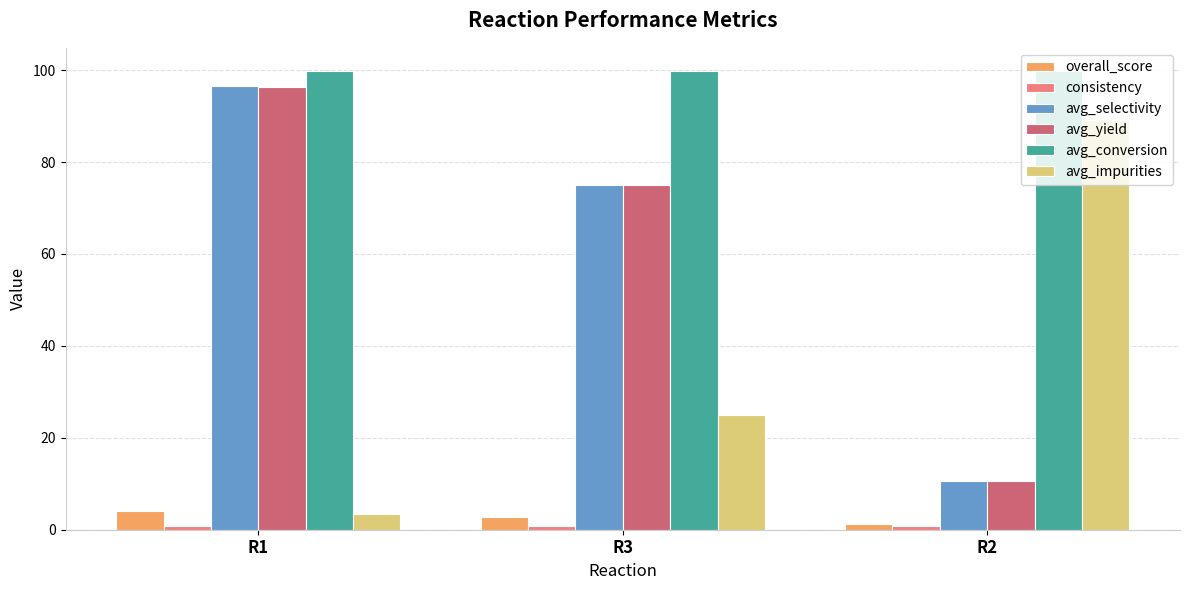

At how many categories does at least one series exceed 47?

3